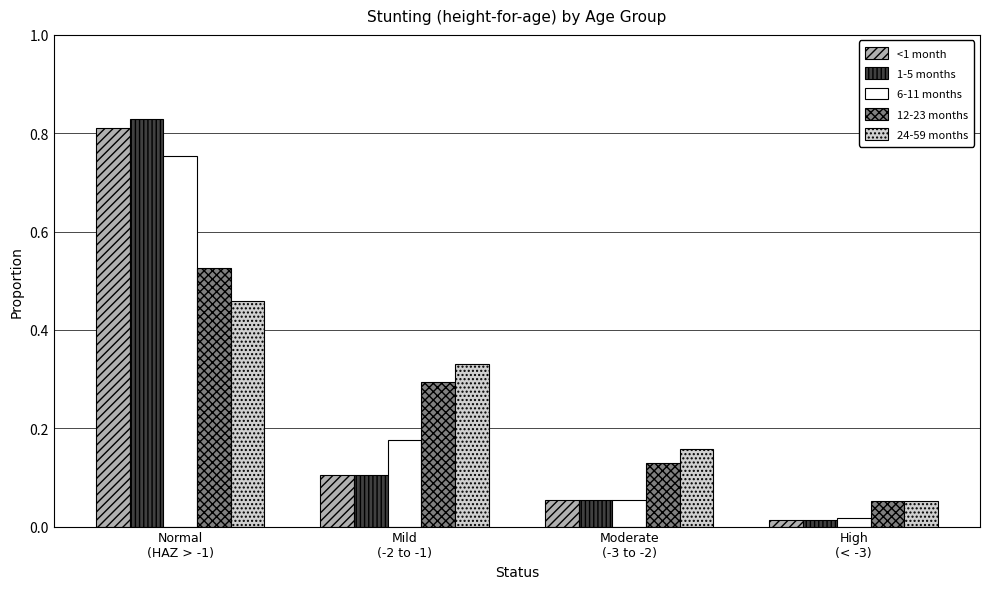

At how many categories does at least one series exceed 0?

4